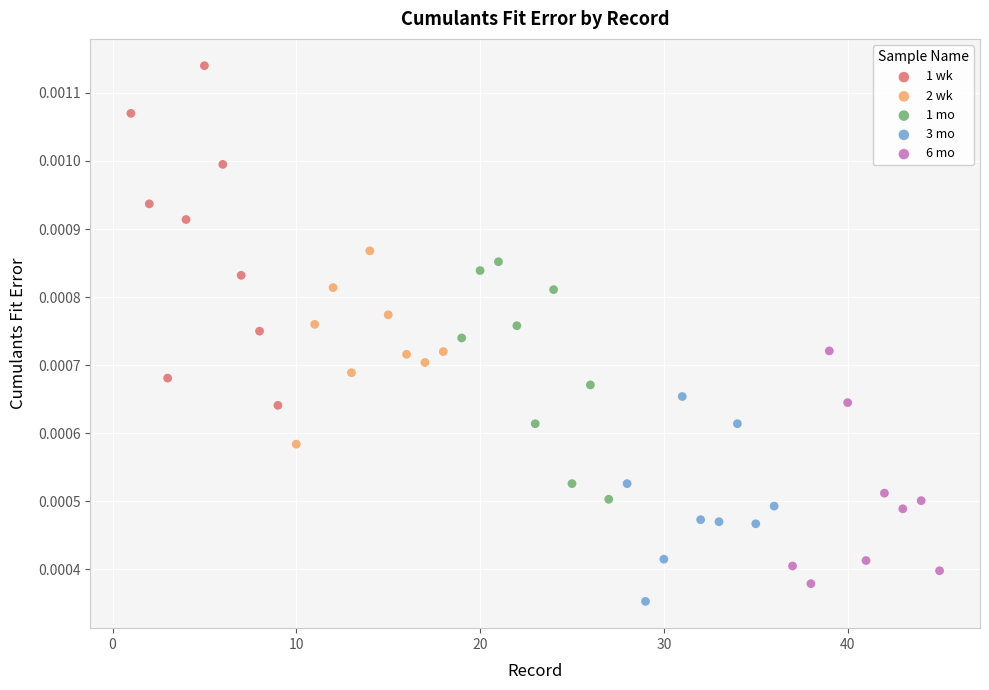

Which series has the widest spread of Y values?

1 wk